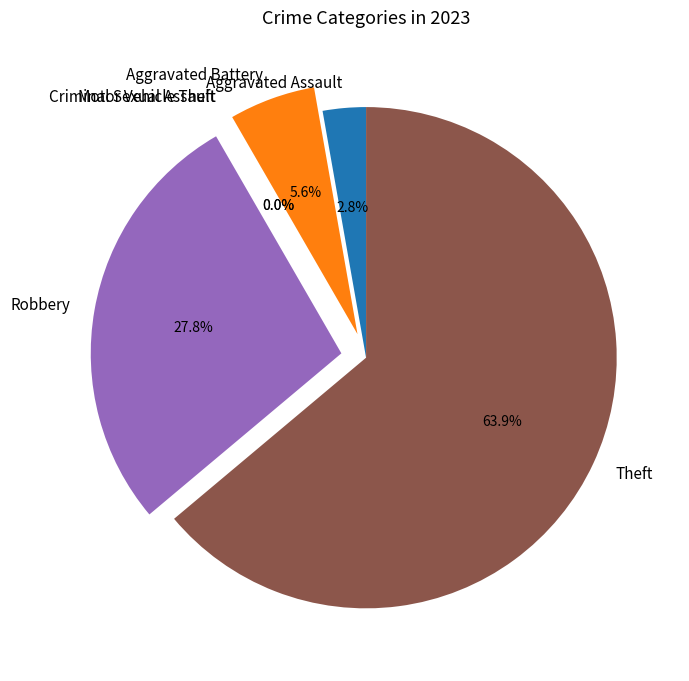

To the nearest percent, what is the average slice percentage?

17%